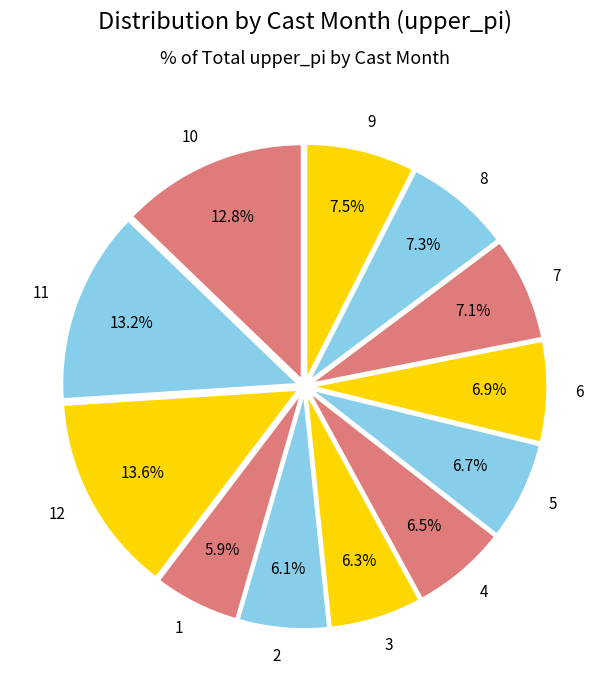

To the nearest percent, what portion does 12 represent?

14%